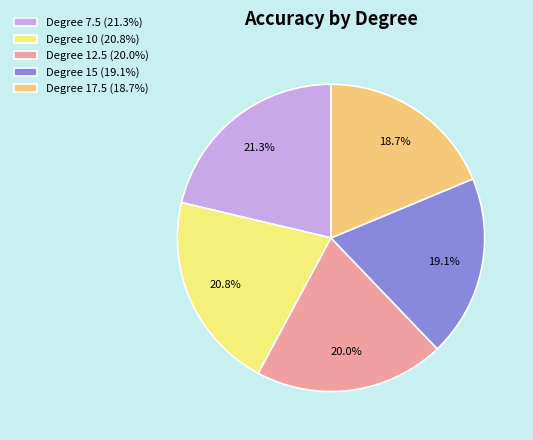

Count the number of slices in the pie.

5